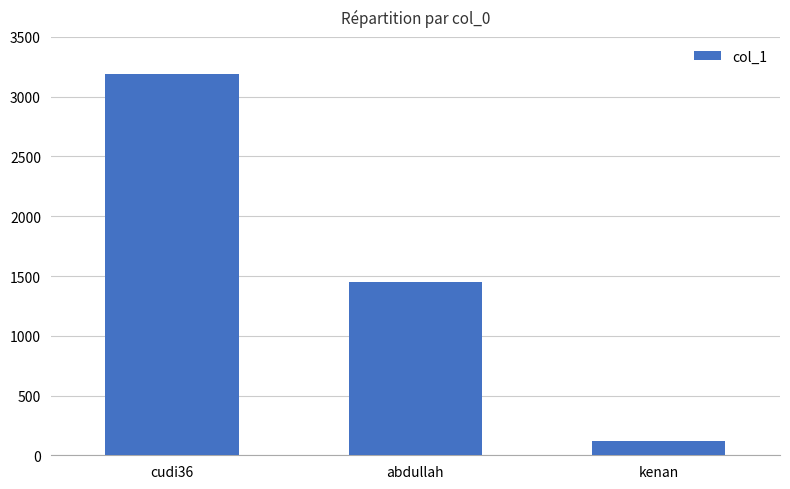

What is the approximate value at cudi36?

3188